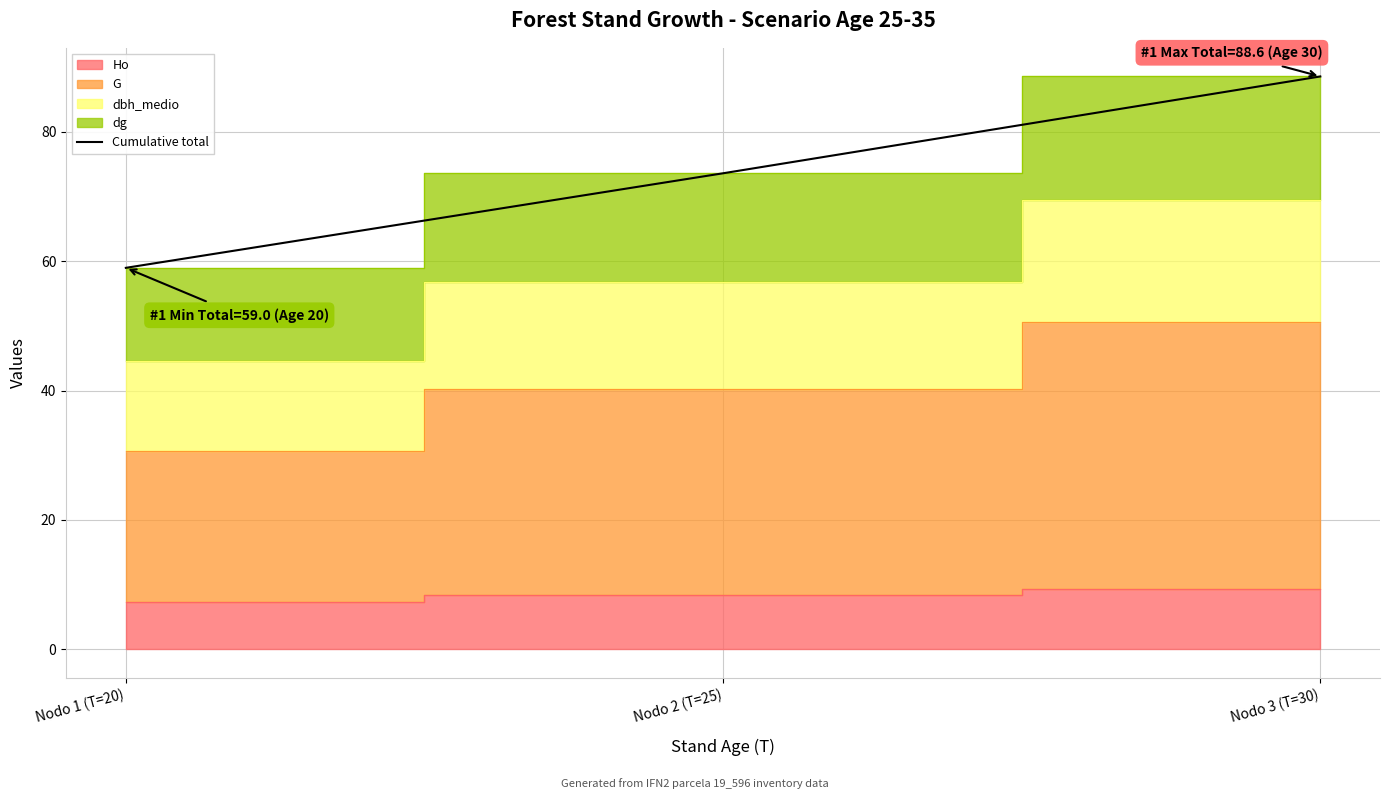

Which category has the lowest value across all series?

Nodo 1 (T=20)